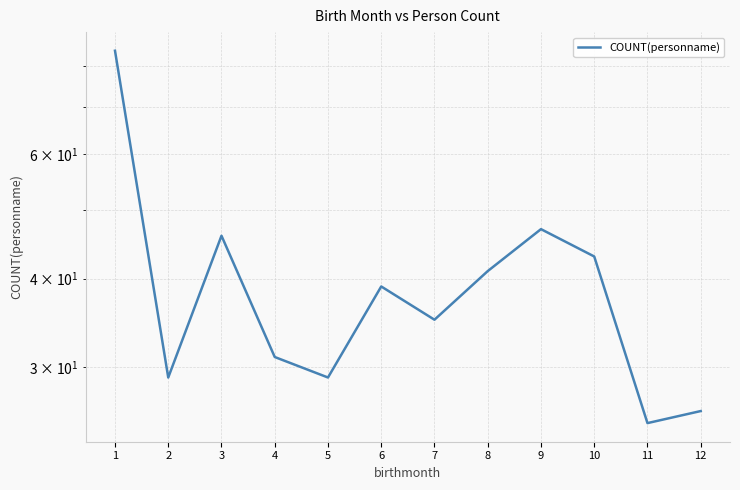

List the labels in order of value, largest first.

1, 9, 3, 10, 8, 6, 7, 4, 2, 5, 12, 11